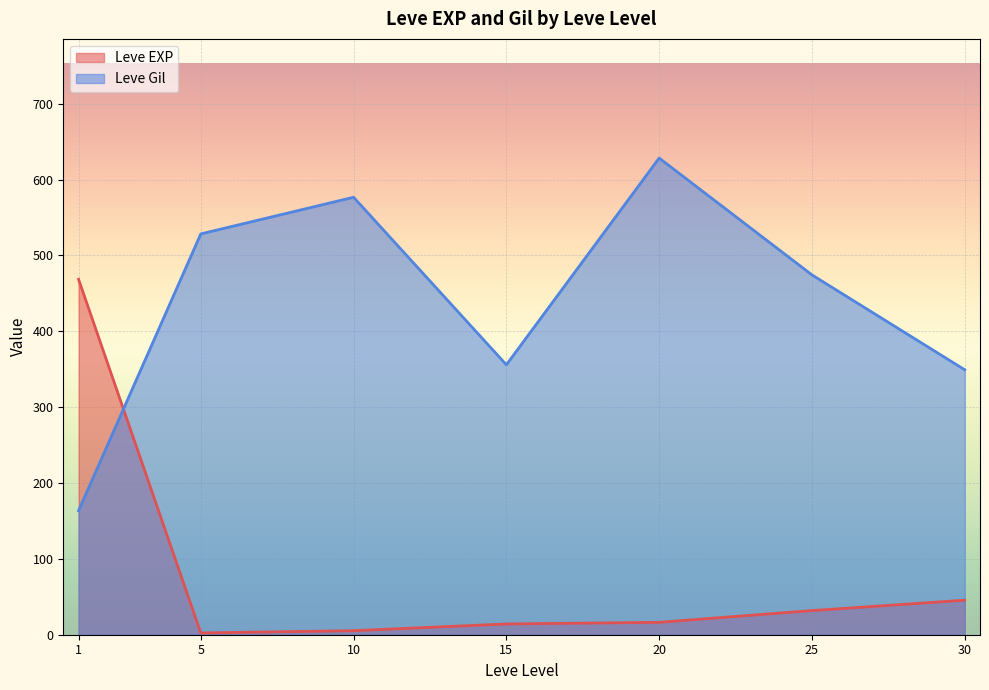

How many interior local valleys does the Leve Gil series have?

1